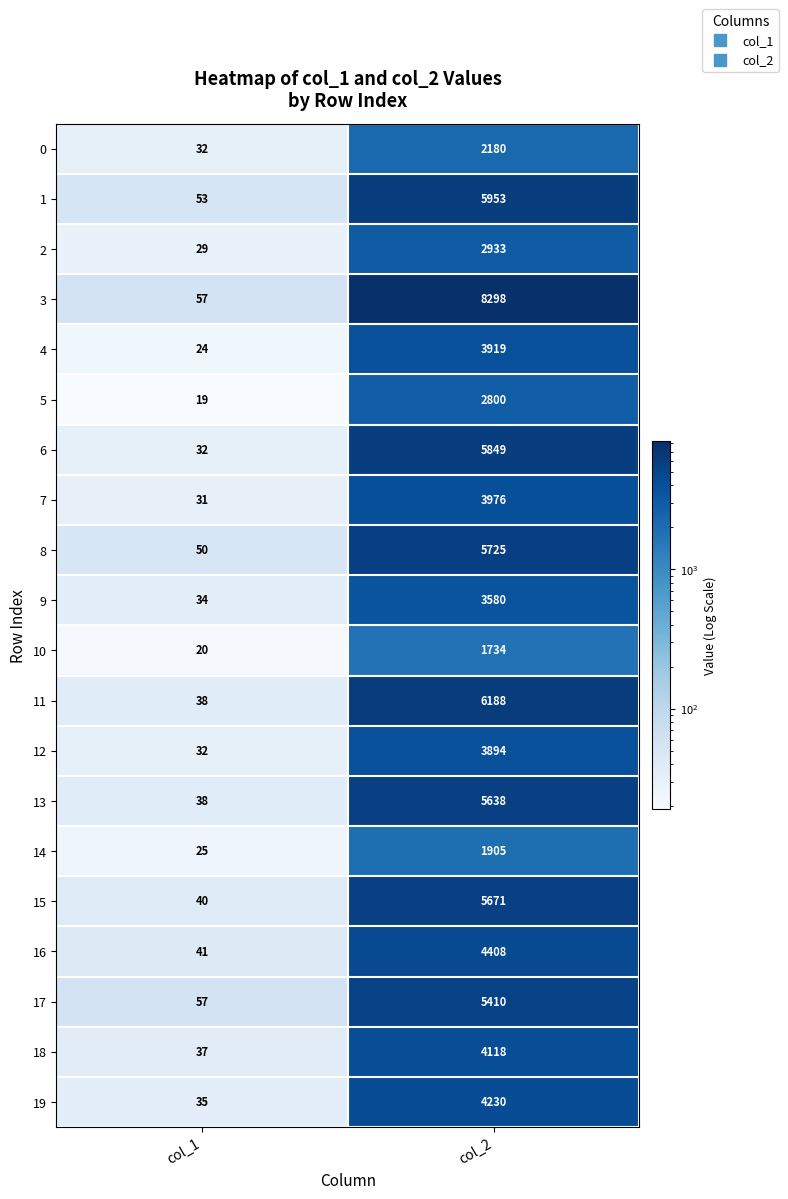

Which label corresponds to the smallest value in the chart?

col_1